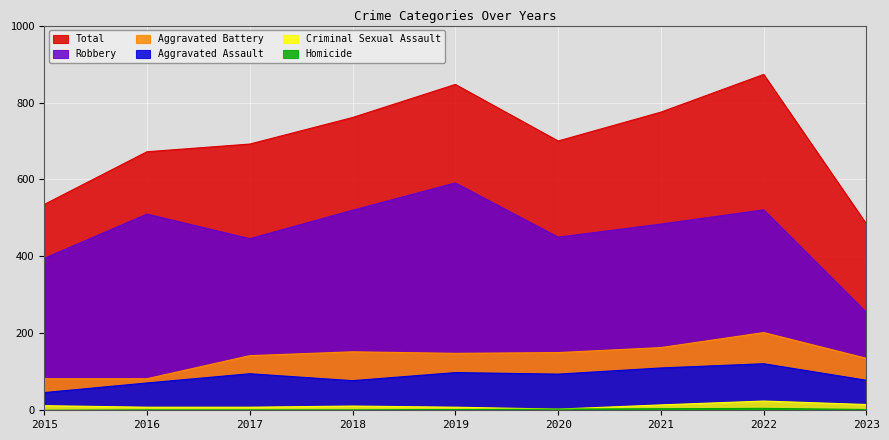

At how many categories does at least one series exceed 164?

9